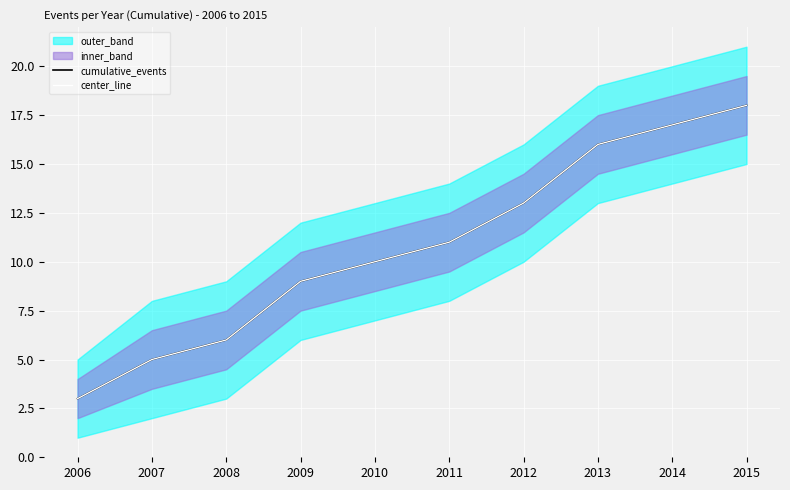

How many values in the cumulative_events series are below 11?

5